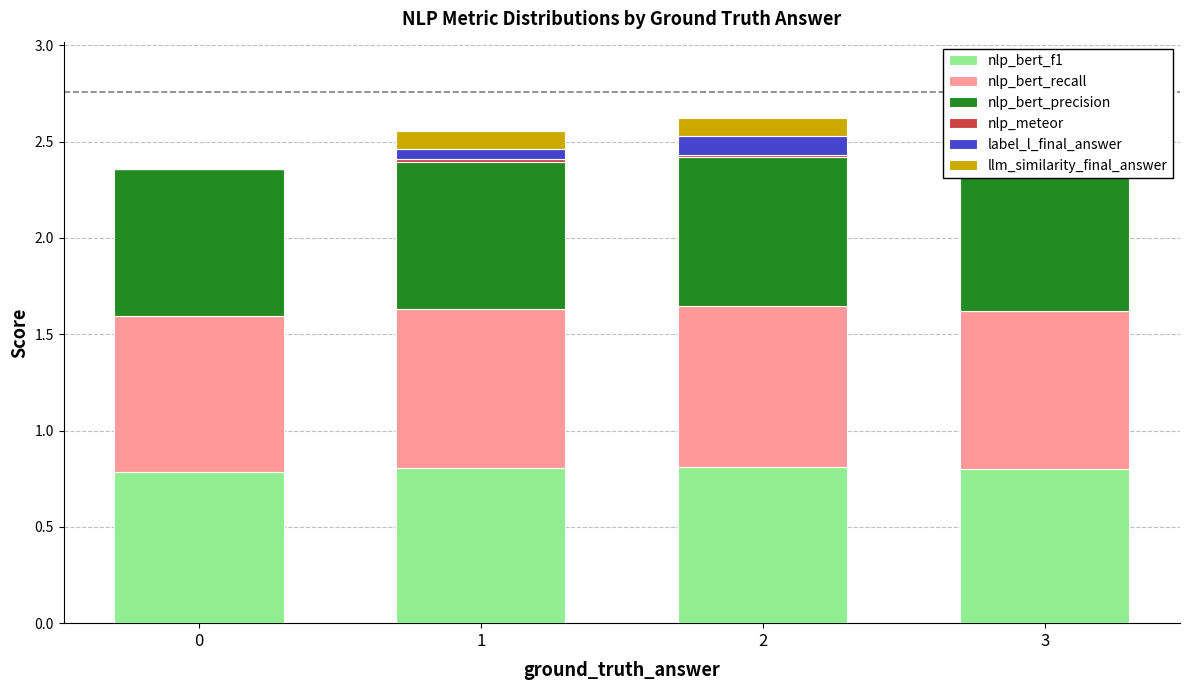

Count the number of data series in this chart.

6